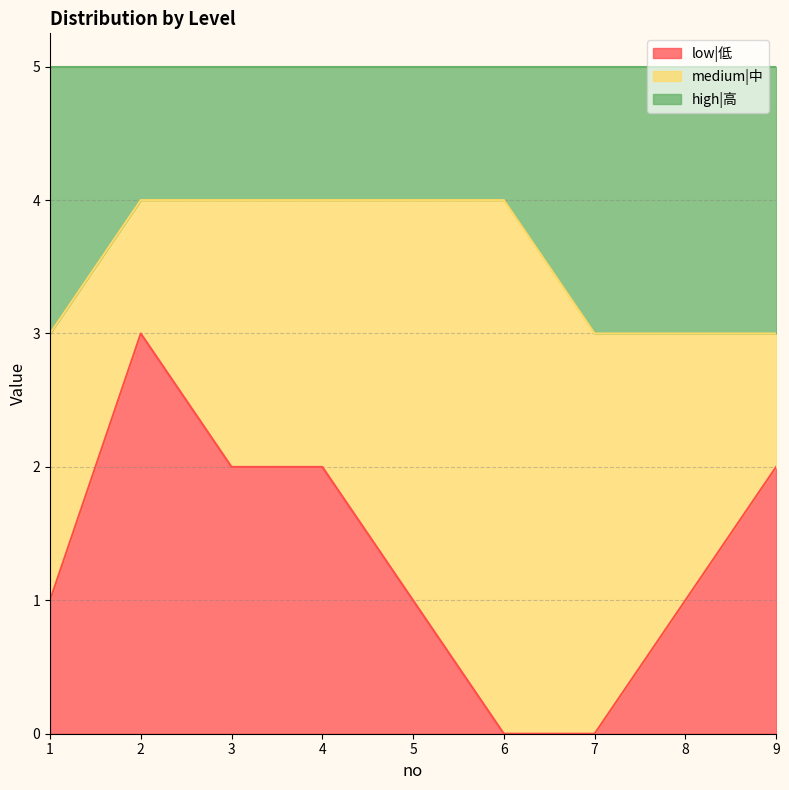

How many lines are shown in the chart?

3